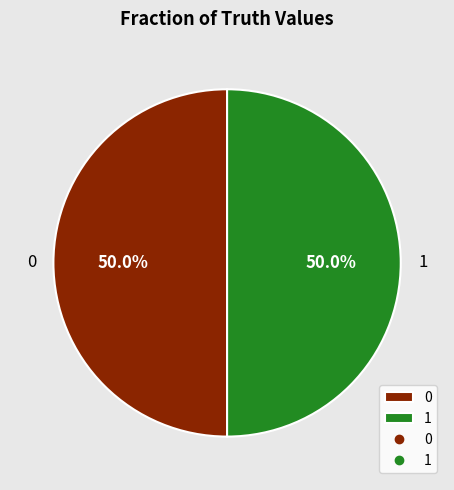

What percentage do 0 and 1 together represent?

100.0%